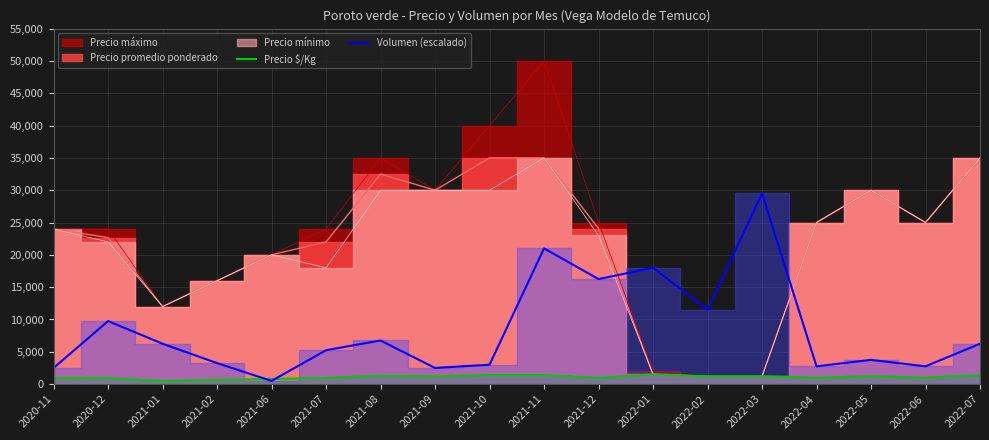

At which label does Volumen (escalado) reach its minimum?

2021-06